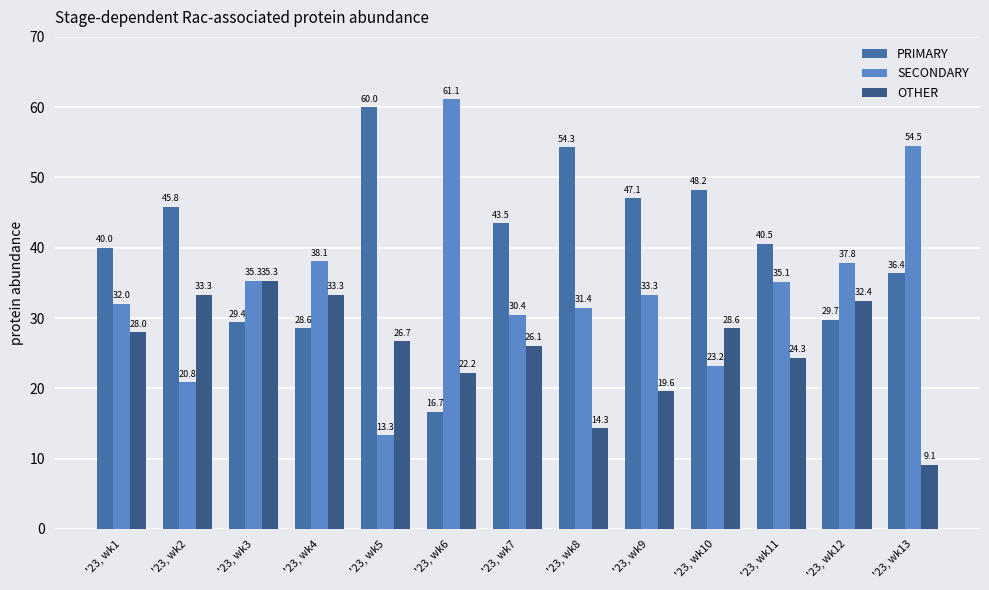

What is the sum of the SECONDARY values at '23, wk8 and '23, wk7?

61.9